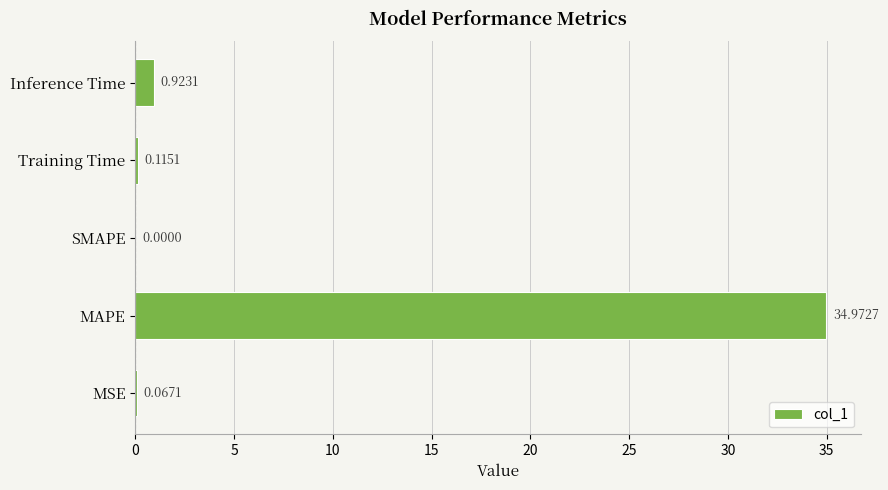

What is the sum of the values at Training Time and Inference Time?

1.0